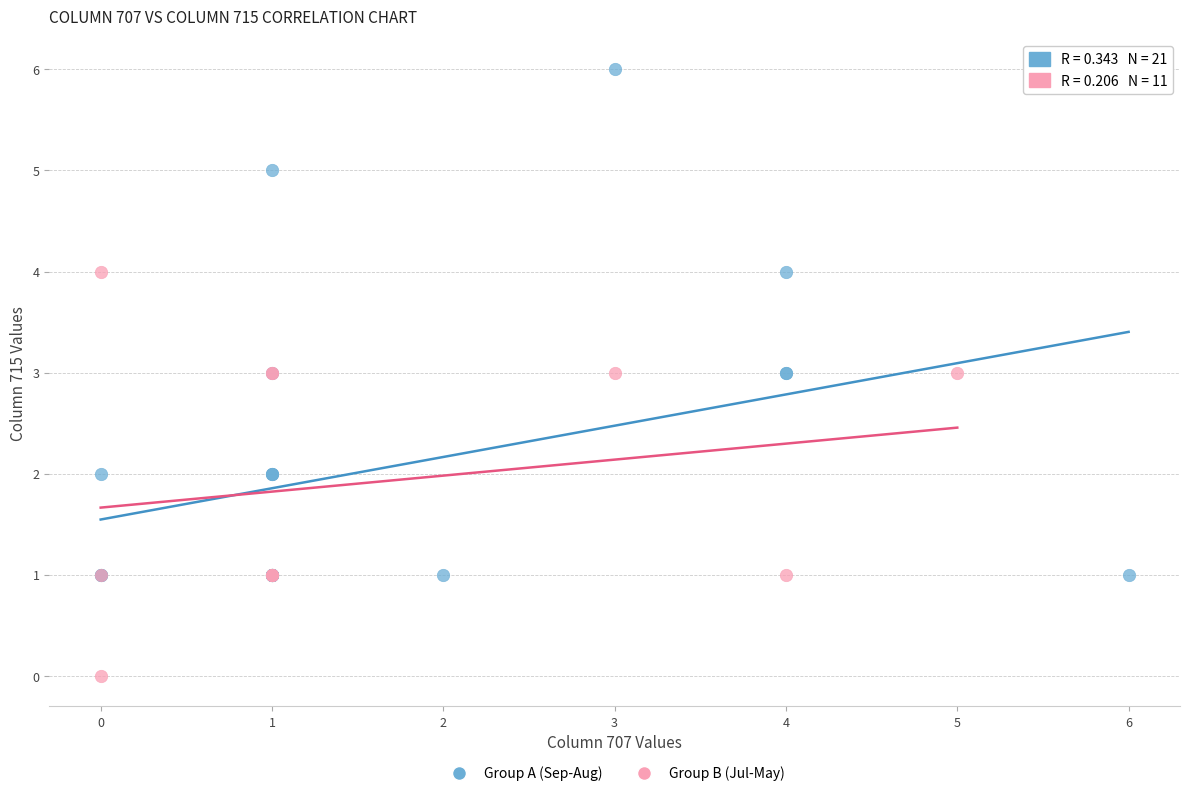

Which series contains the highest Y value?

Group A (Sep-Aug)